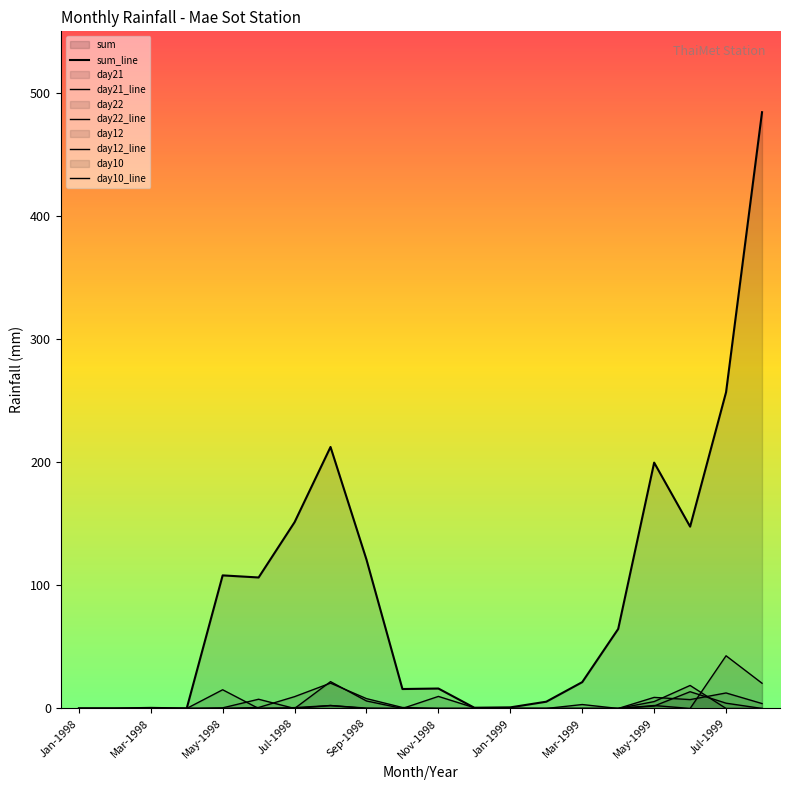

True or false: day22 has more than 2 interior local peaks.

True